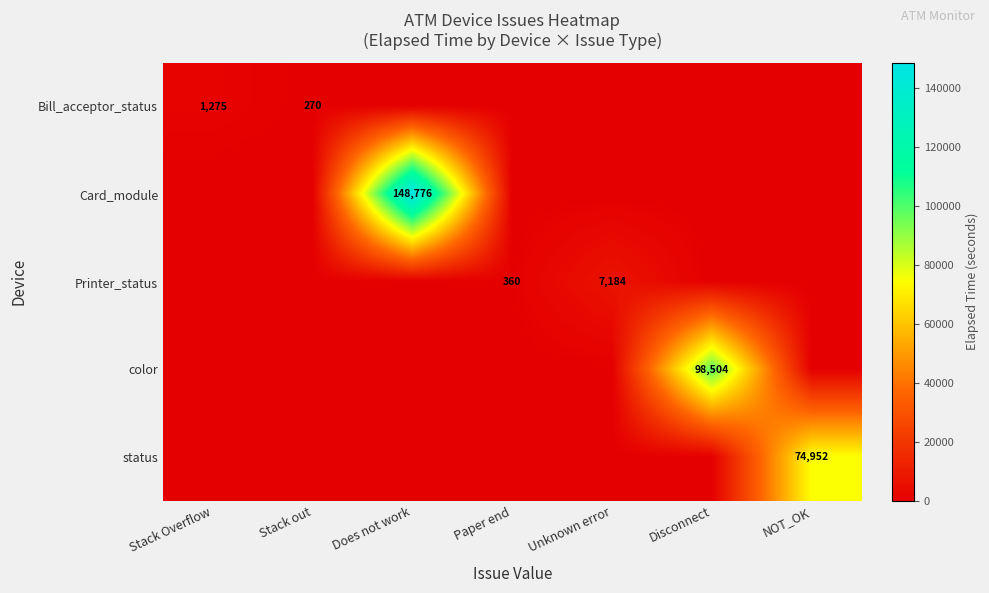

What is the difference between the Bill_acceptor_status values at Stack out and Stack Overflow?

1005